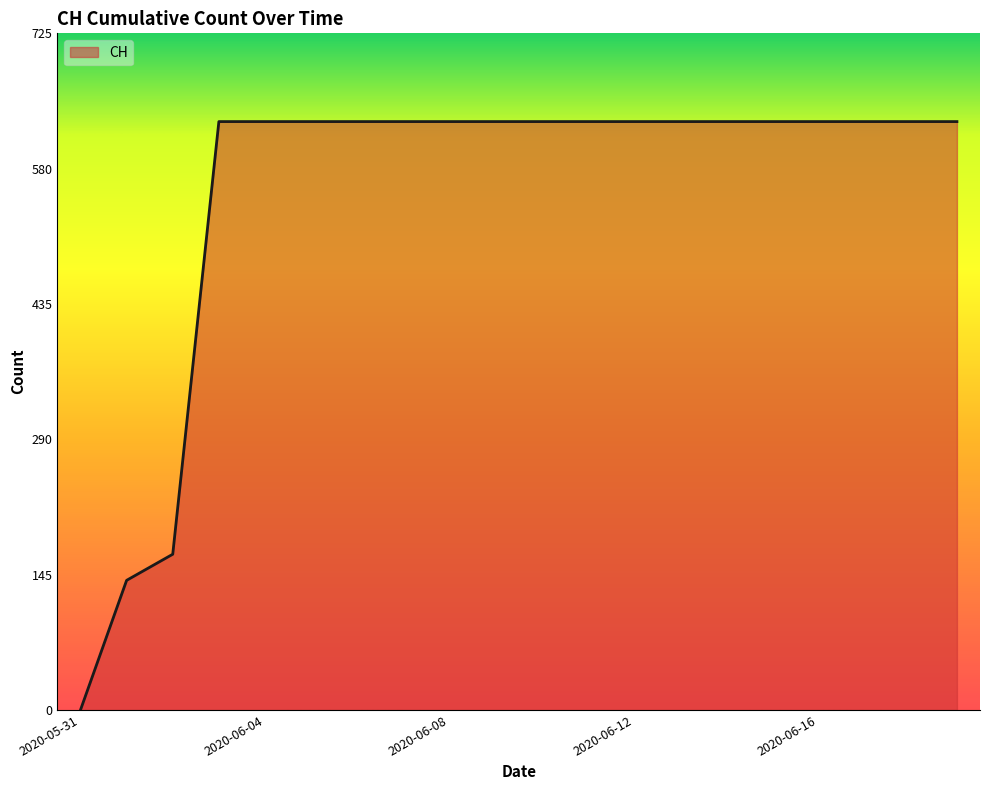

What is the greatest value displayed?

631